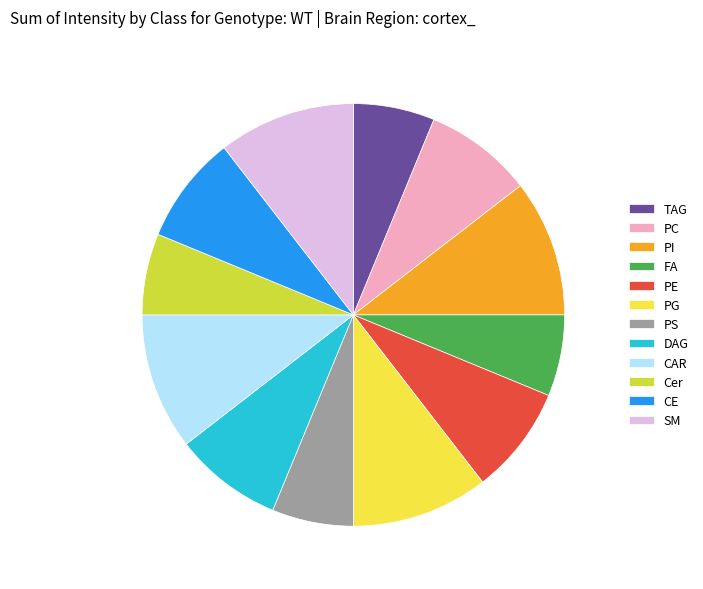

Do CE and DAG together represent more than half of the pie?

No